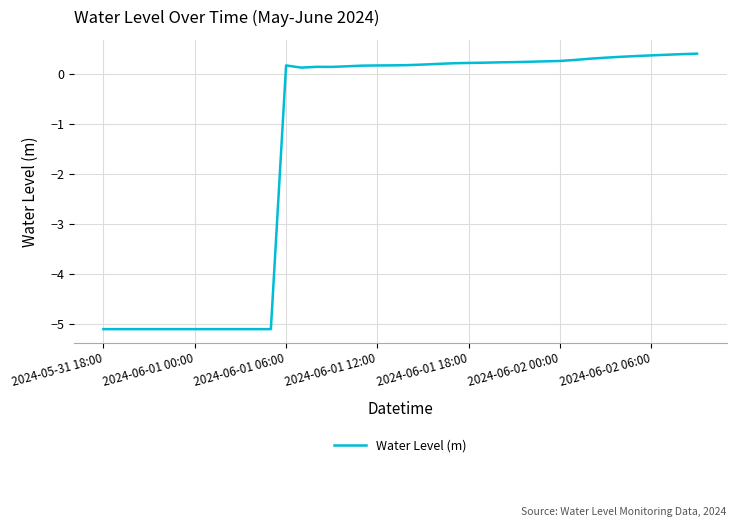

What is the difference between the maximum and minimum values?

5.5